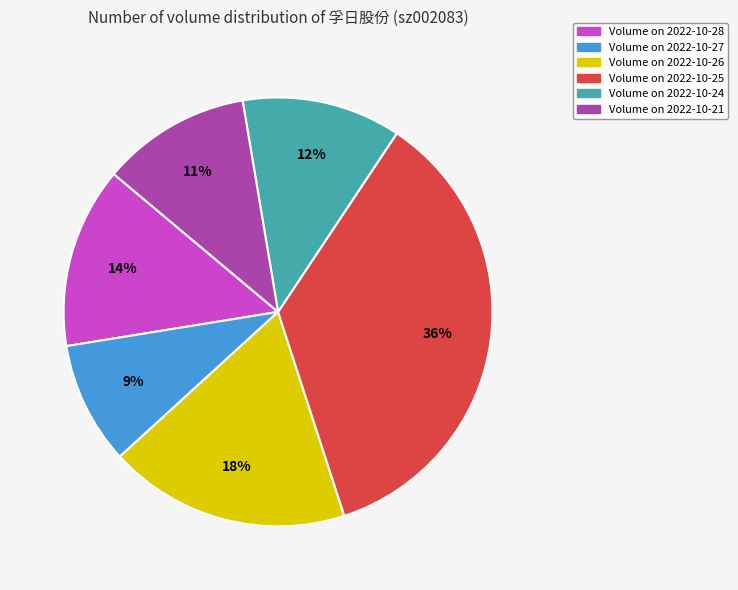

Which category has the biggest portion of the pie?

Volume on 2022-10-25